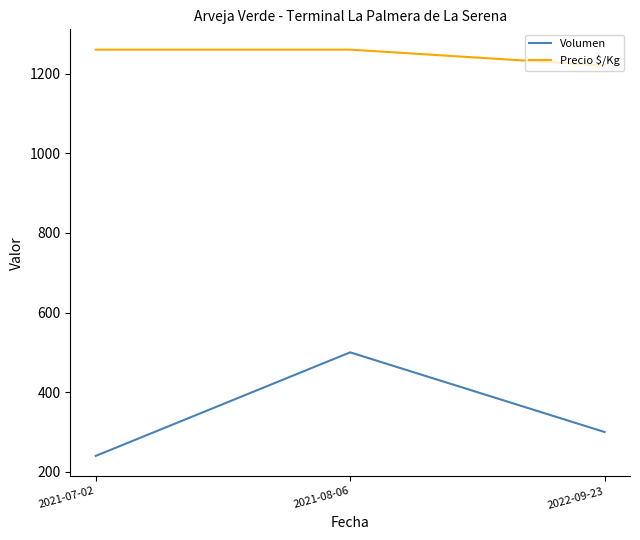

At which category does the chart reach its minimum across all series?

2021-07-02